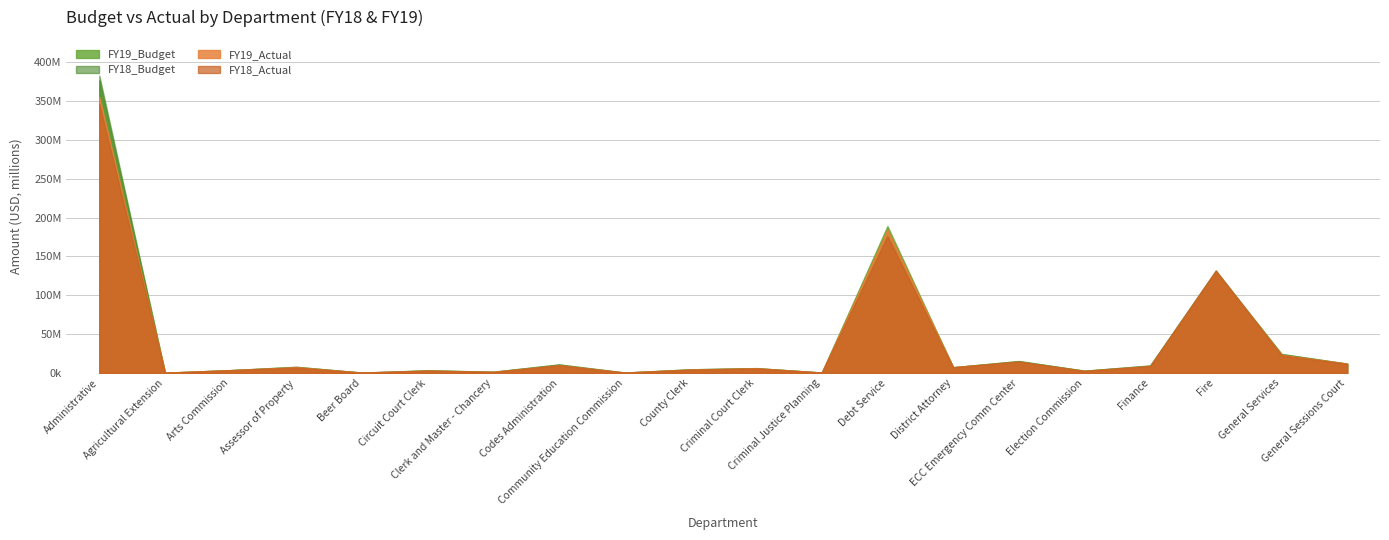

Where do FY18_Budget and FY19_Budget first cross each other?

Agricultural Extension and Arts Commission